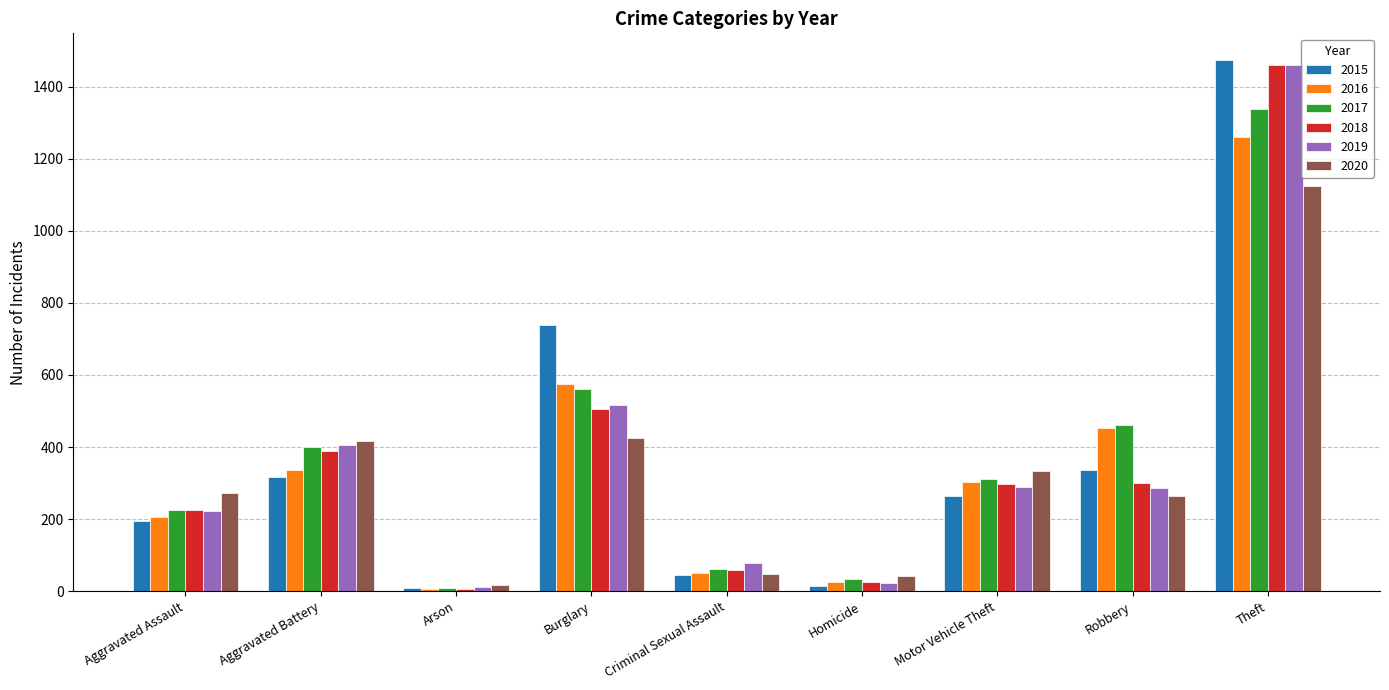

True or false: 2019 has a value of 517 at Burglary.

True